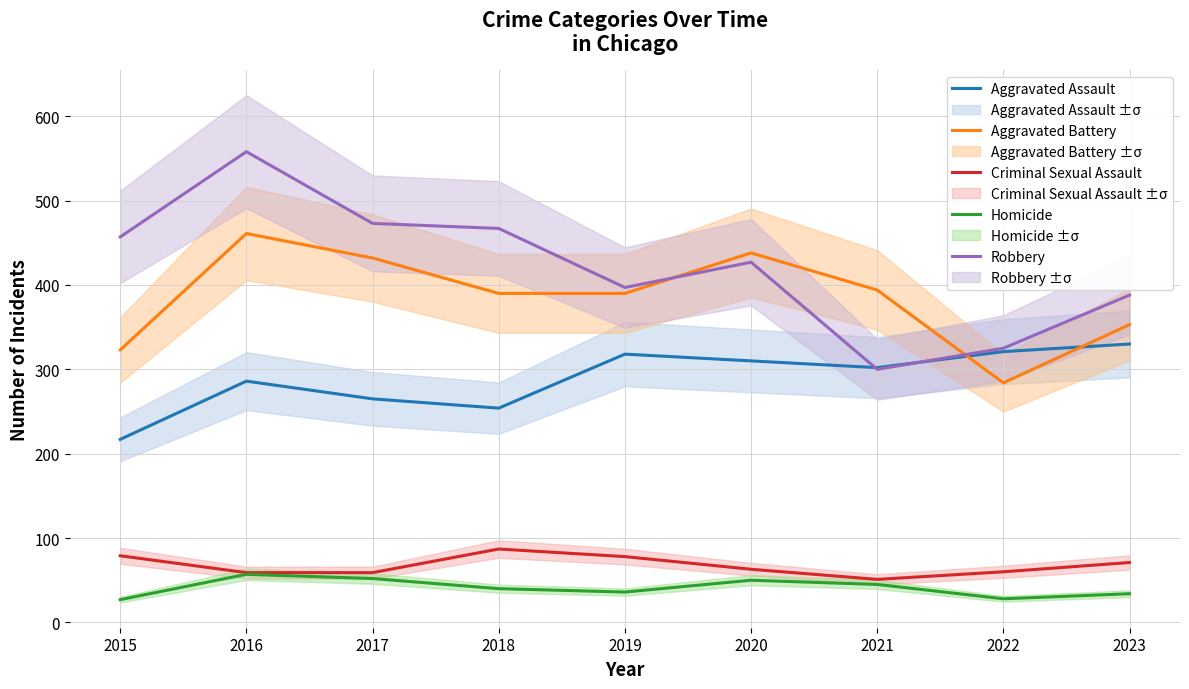

How many interior local valleys does the Homicide series have?

2